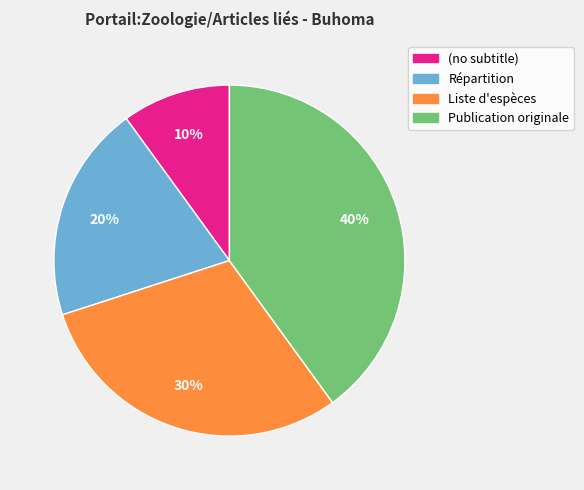

Is there any slice that represents more than half of the pie?

No